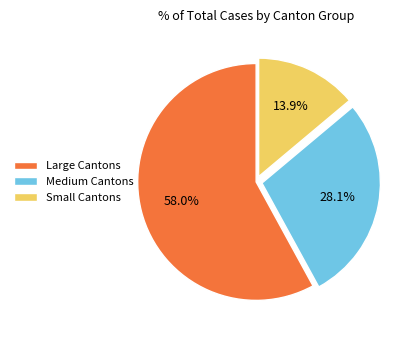

What is the smallest slice in the pie chart?

Small Cantons